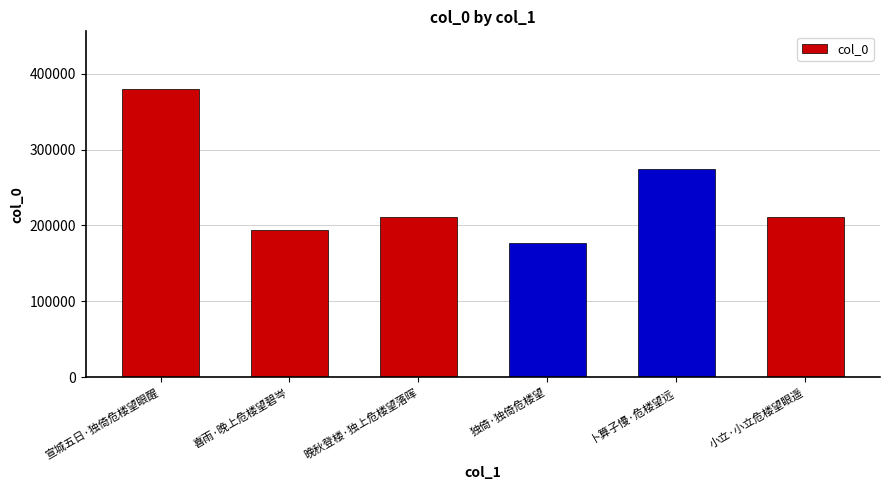

What is the difference between the maximum and minimum values?

203670